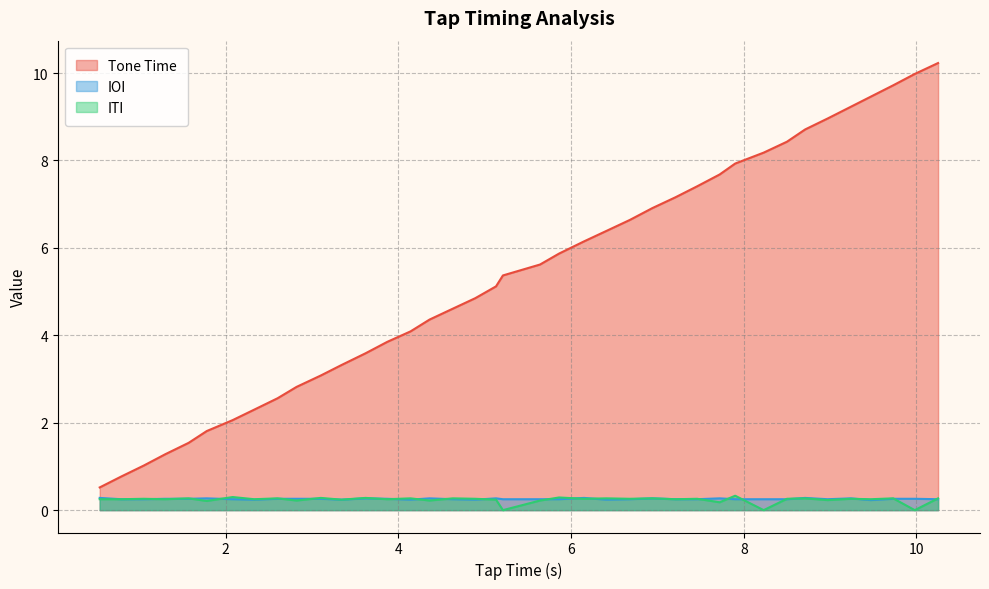

List the series in order of their peak value, lowest first.

IOI, ITI, Tone Time